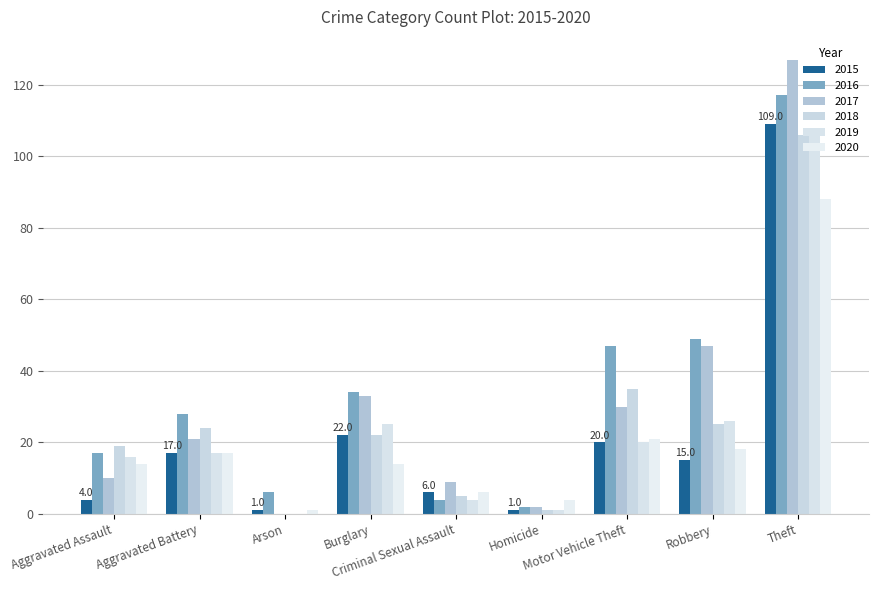

Which series has the widest spread of values?

2017